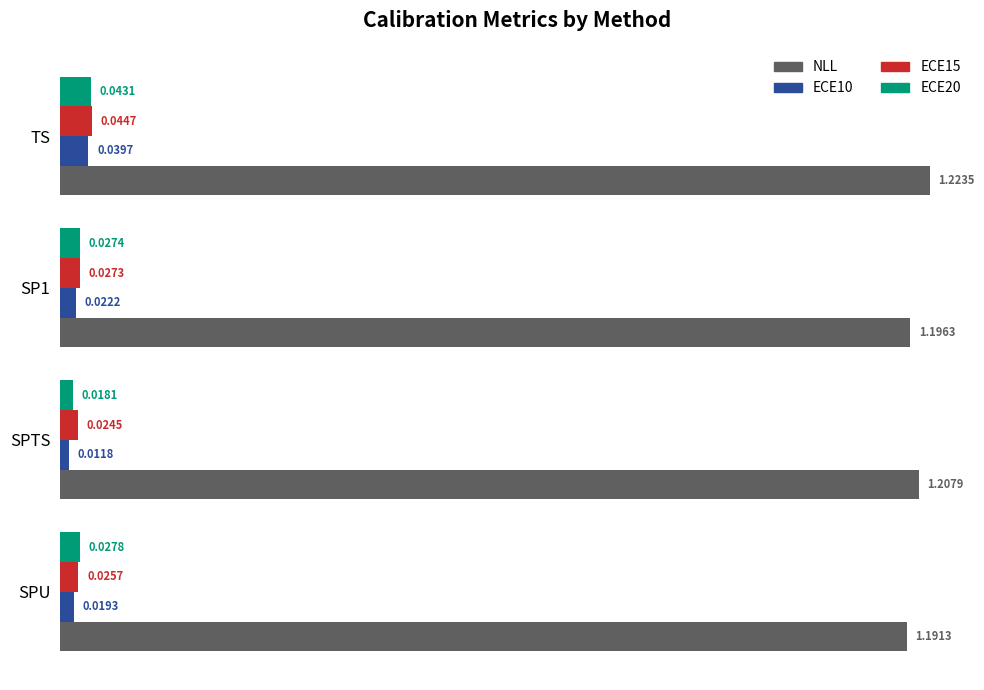

What are all the series names shown in the legend?

NLL, ECE10, ECE15, ECE20